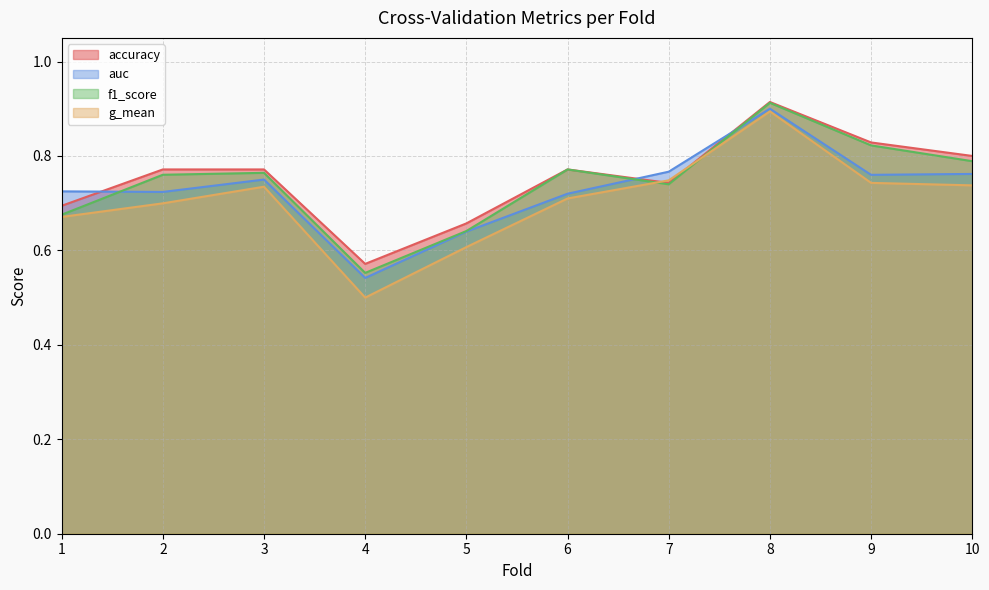

Between 7 and 10, which series saw the biggest shift?

accuracy